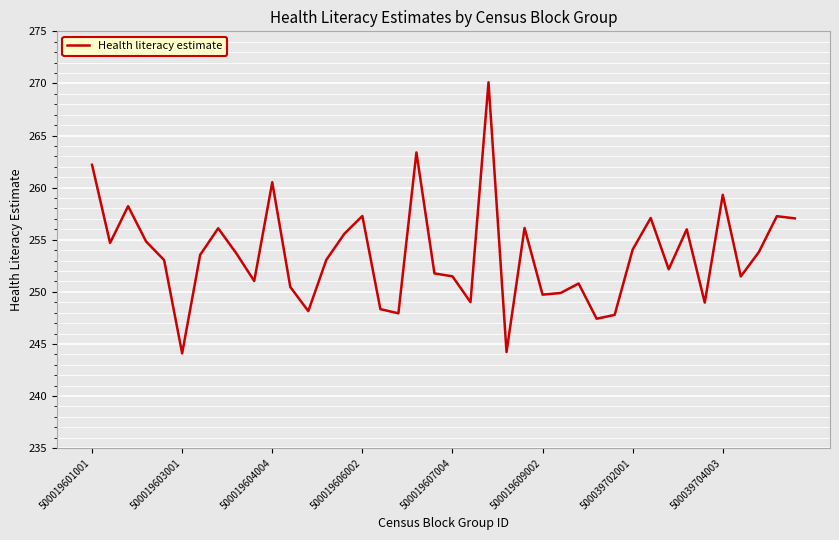

What is the difference between the maximum and minimum values?

26.0